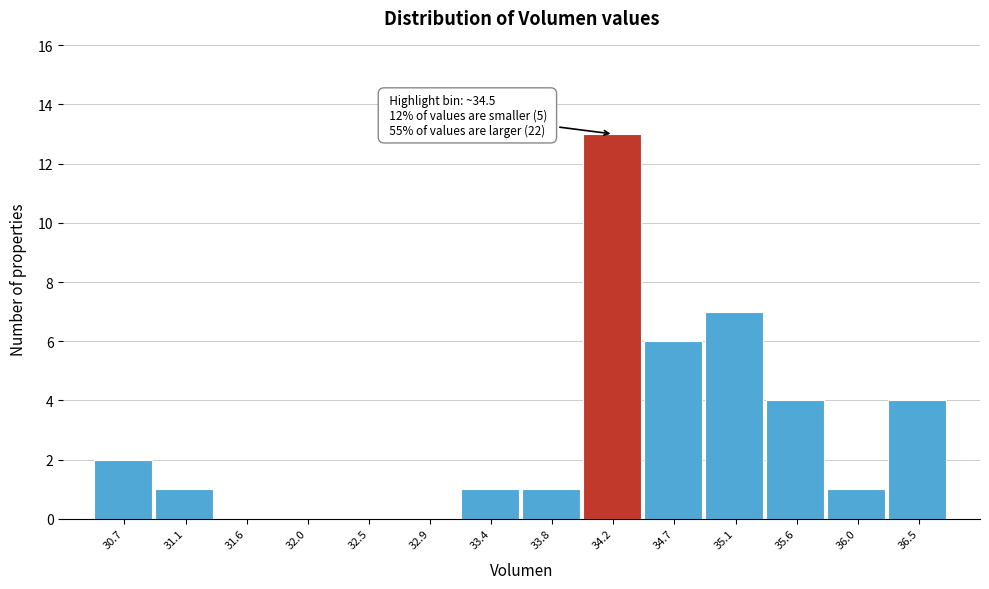

Reading left to right, list all the values displayed in this chart.

30.7=2	31.1=1	31.6=0	32.0=0	32.5=0	32.9=0	33.4=1	33.8=1	34.2=13	34.7=6	35.1=7	35.6=4	36.0=1	36.5=4